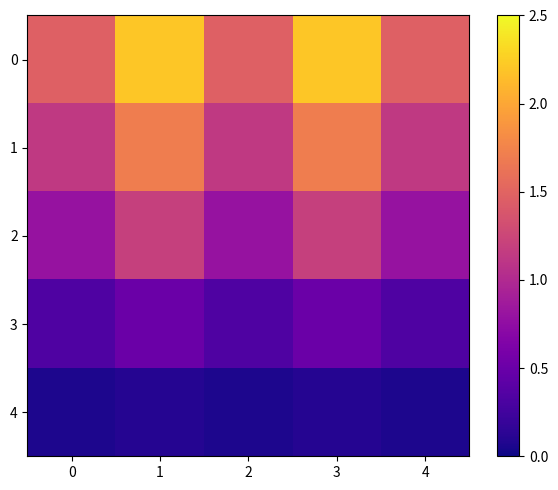

Reading left to right, transcribe all the data shown in this chart.

0: 0=1.5	1=2.2	2=1.5	3=2.2	4=1.5
1: 0=1.1	1=1.7	2=1.1	3=1.7	4=1.1
2: 0=0.8	1=1.2	2=0.8	3=1.2	4=0.8
3: 0=0.3	1=0.5	2=0.3	3=0.5	4=0.3
4: 0=0.1	1=0.1	2=0.1	3=0.1	4=0.1